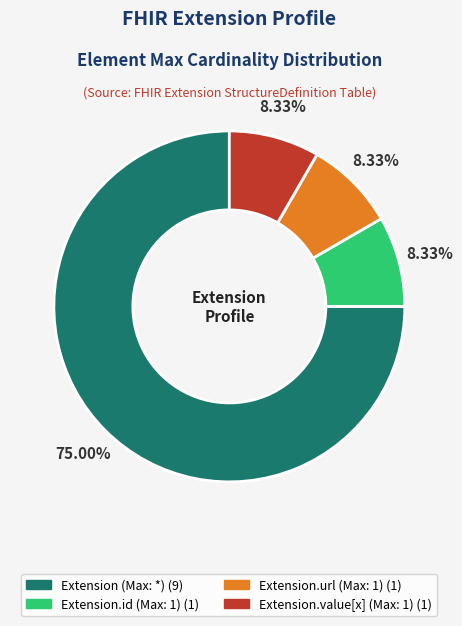

Is there any slice that represents more than half of the pie?

Yes